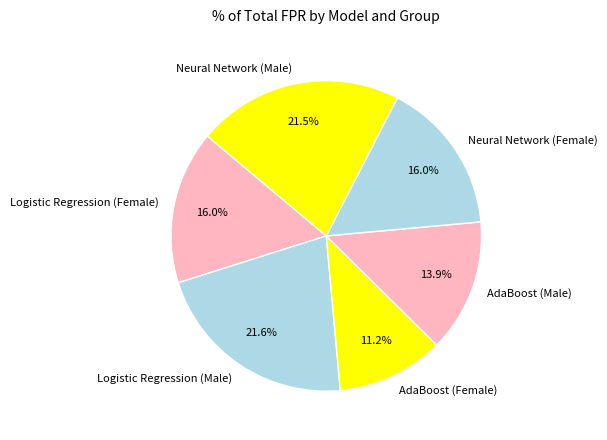

Do AdaBoost (Male) and Logistic Regression (Female) together represent more than half of the pie?

No